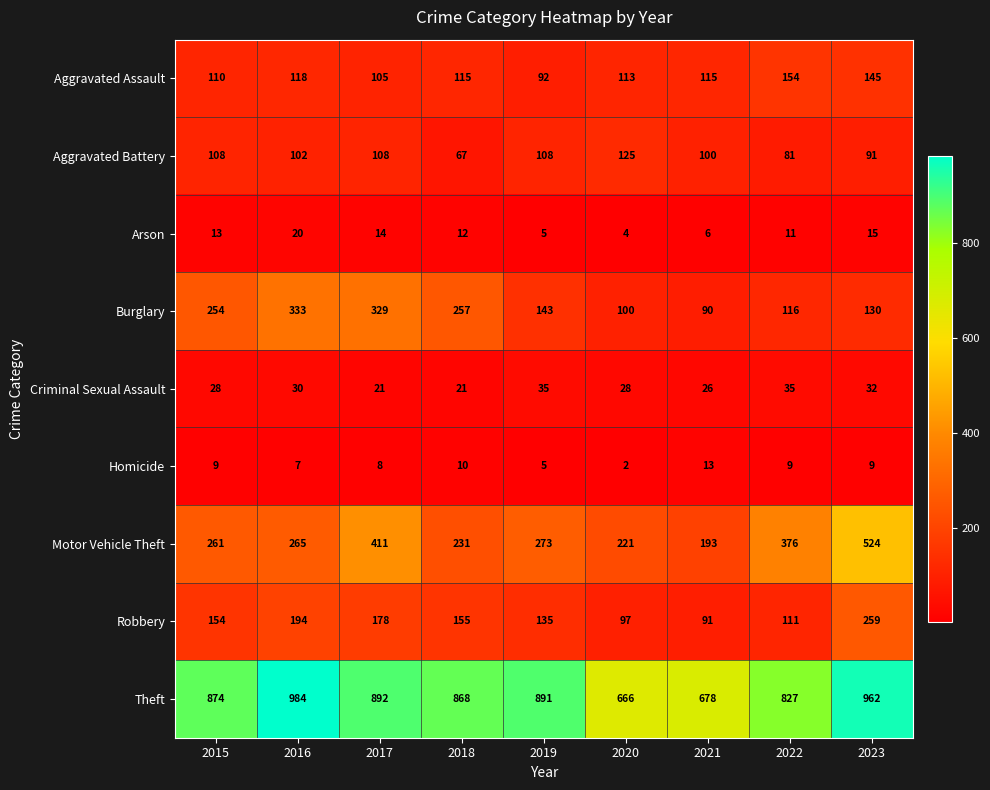

What is the difference between the highest and lowest values at 2023?

953